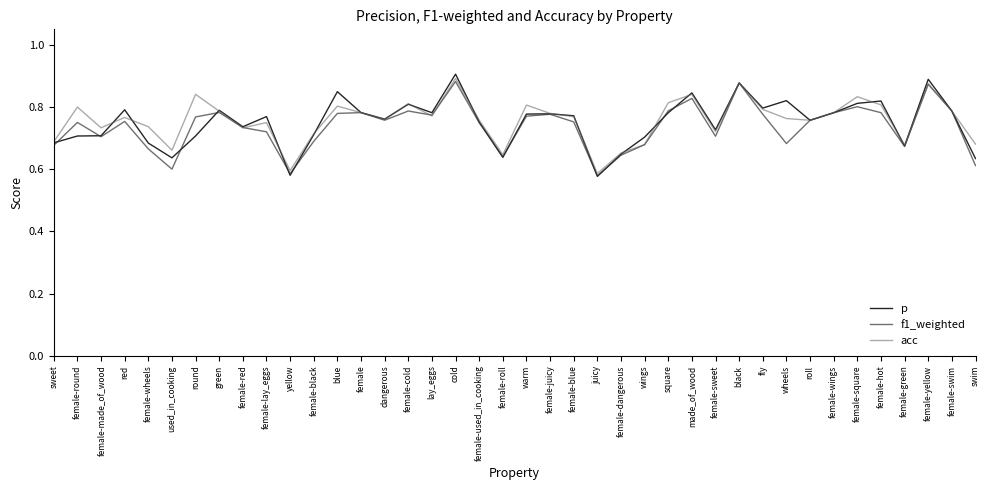

What position from the left is warm?

21